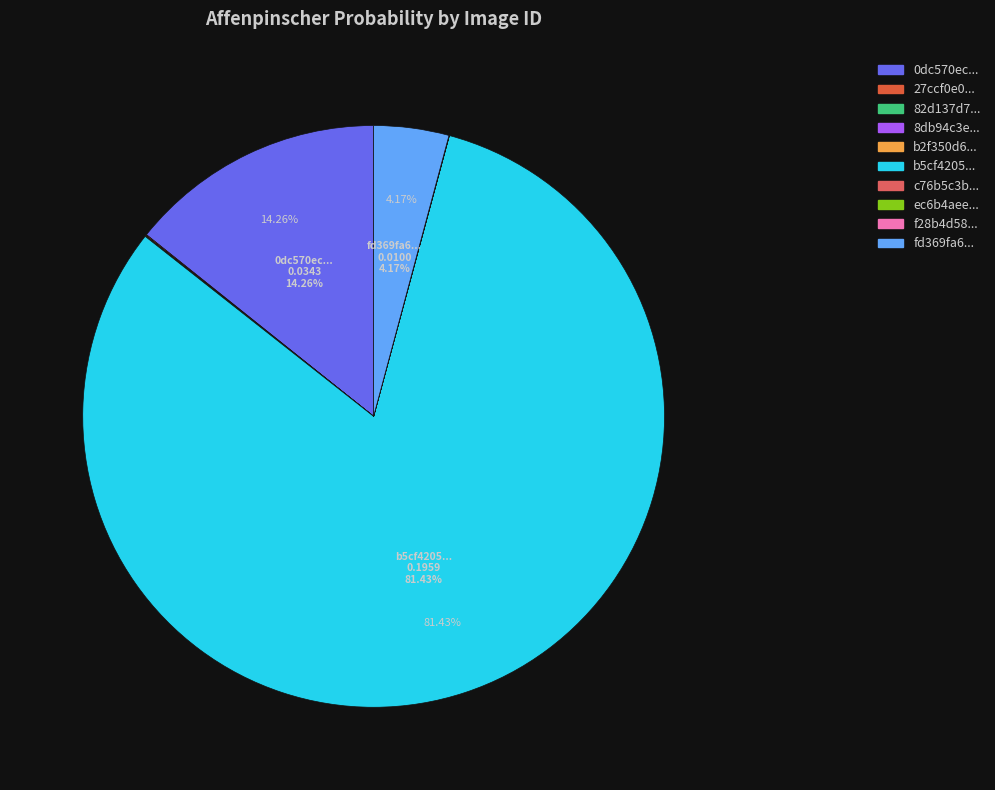

Which slice is the largest?

b5cf42054fc30582086ffd39f4c2c021